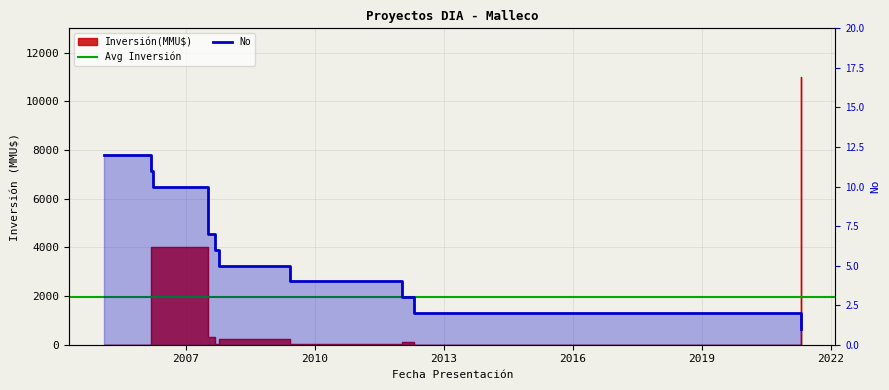

True or false: Inversión(MMU$) has more than 0 points higher than both neighbors.

True